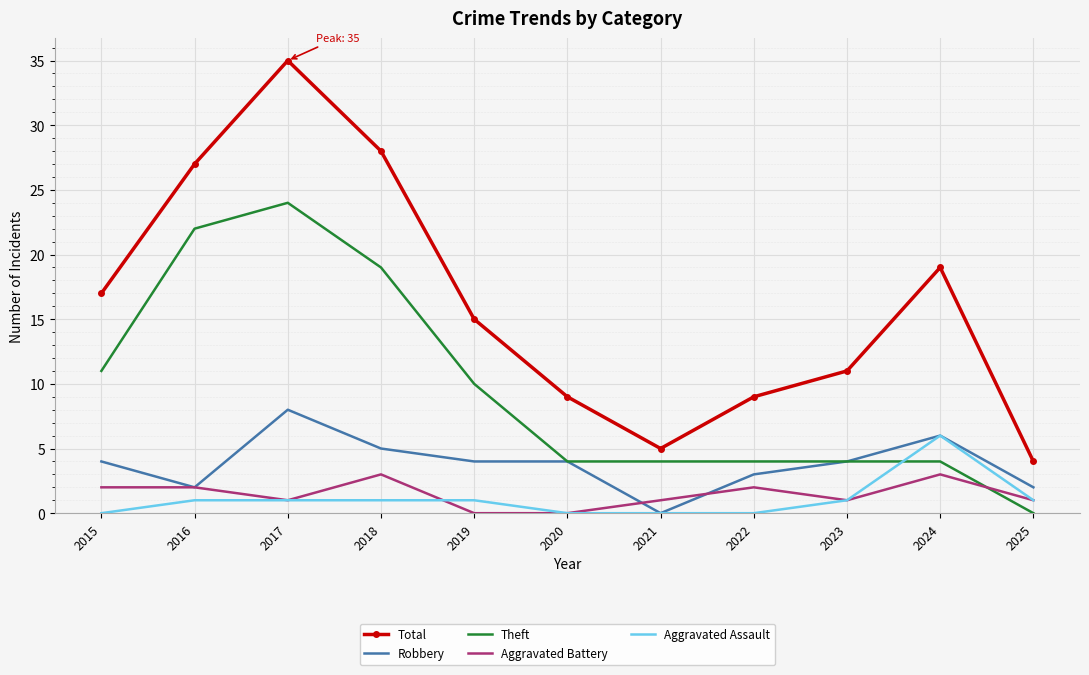

At which category does Theft reach its first local peak?

2017